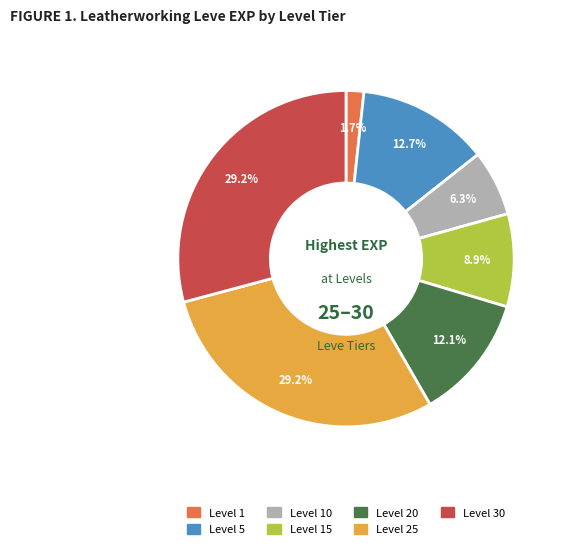

To the nearest percent, what portion does Level 20 represent?

12%